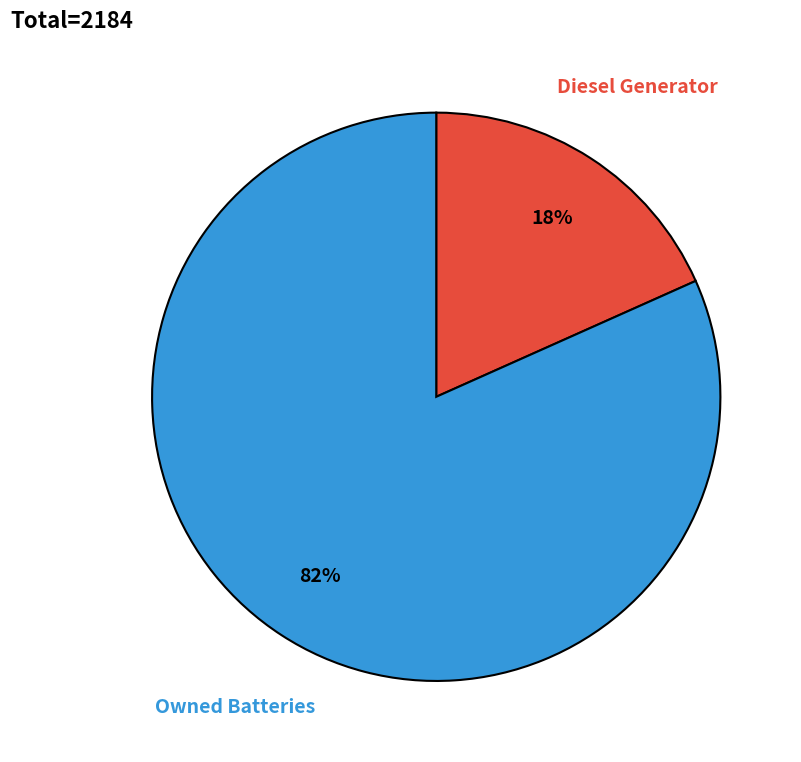

Is there any slice that represents more than half of the pie?

Yes